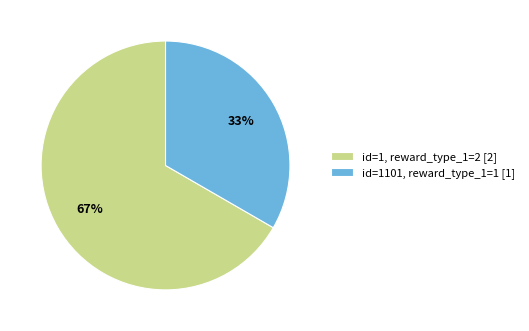

Is it true that id=1, reward_type_1=2 [2] is 67% of the pie?

True